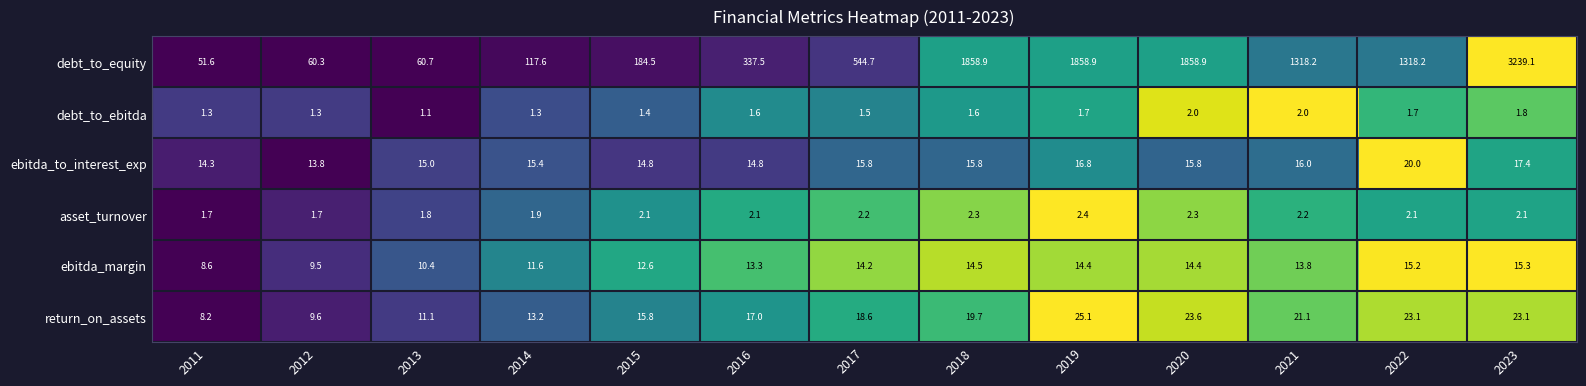

Which series has the largest total across all categories?

debt_to_equity